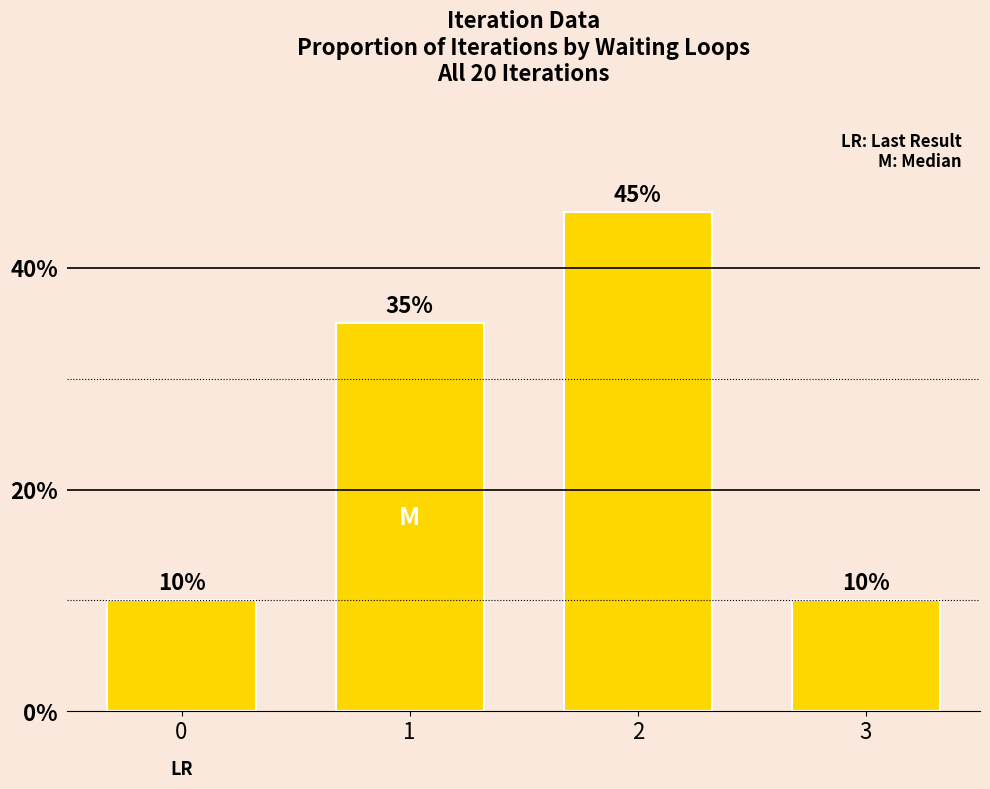

What value does the data have at 2?

0.5